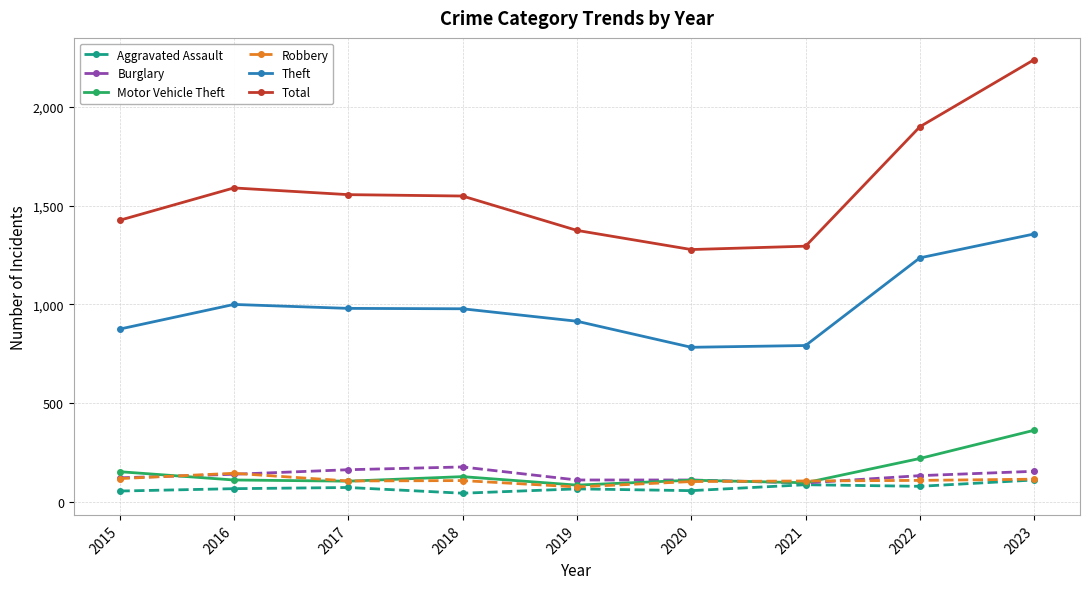

What is the value of the Total point at the 9th from the left?

2239